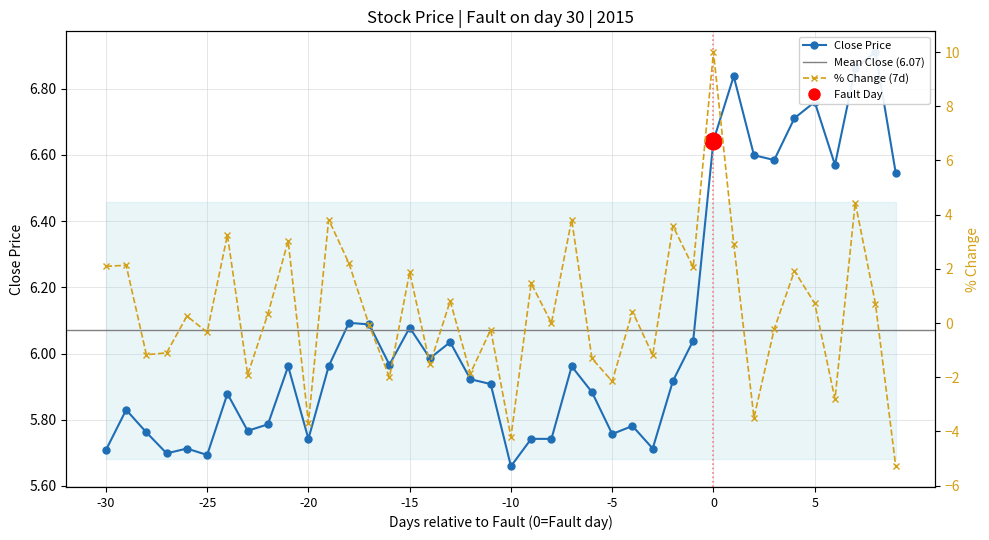

What is the change in value from 2015-01-09 to 2015-01-21?

+0.4